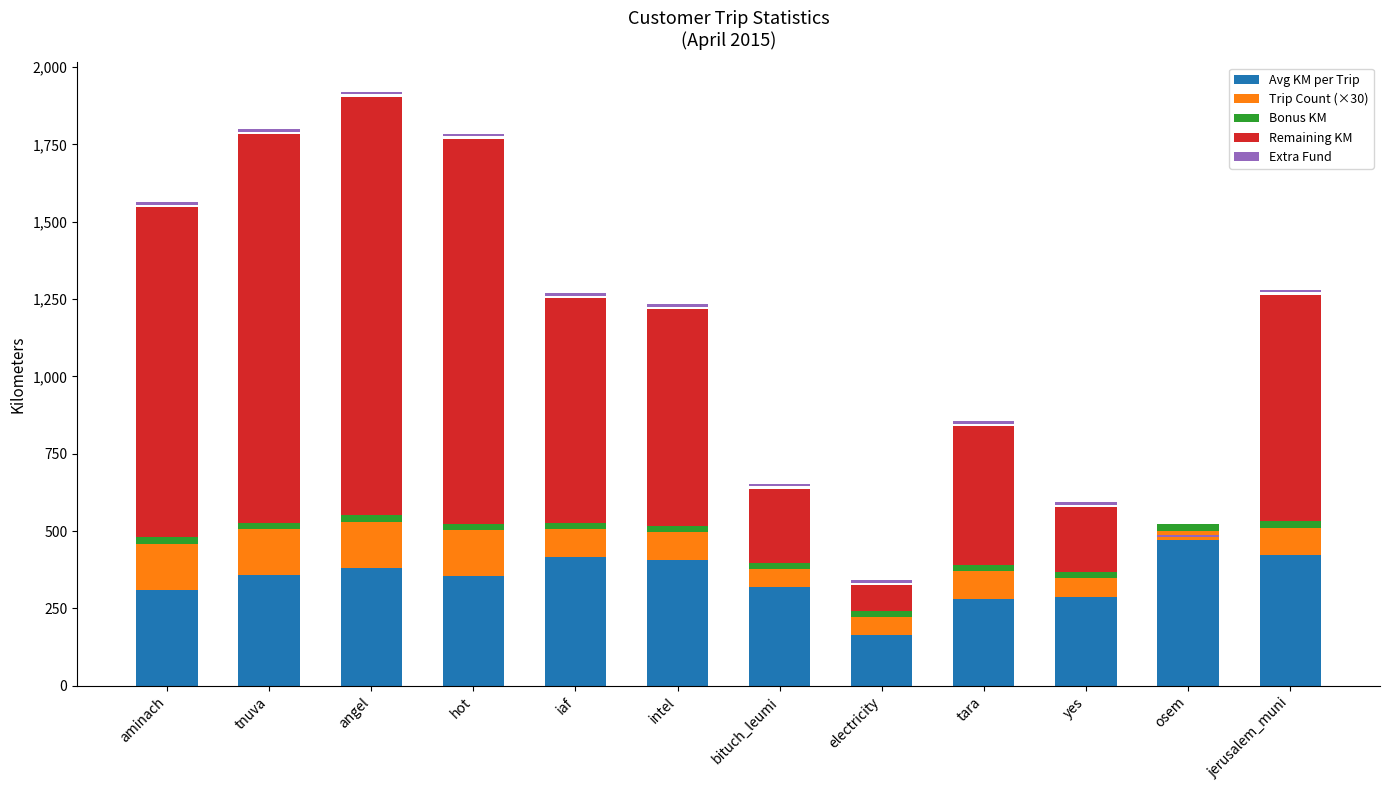

Read the Remaining KM value at hot.

1243.8